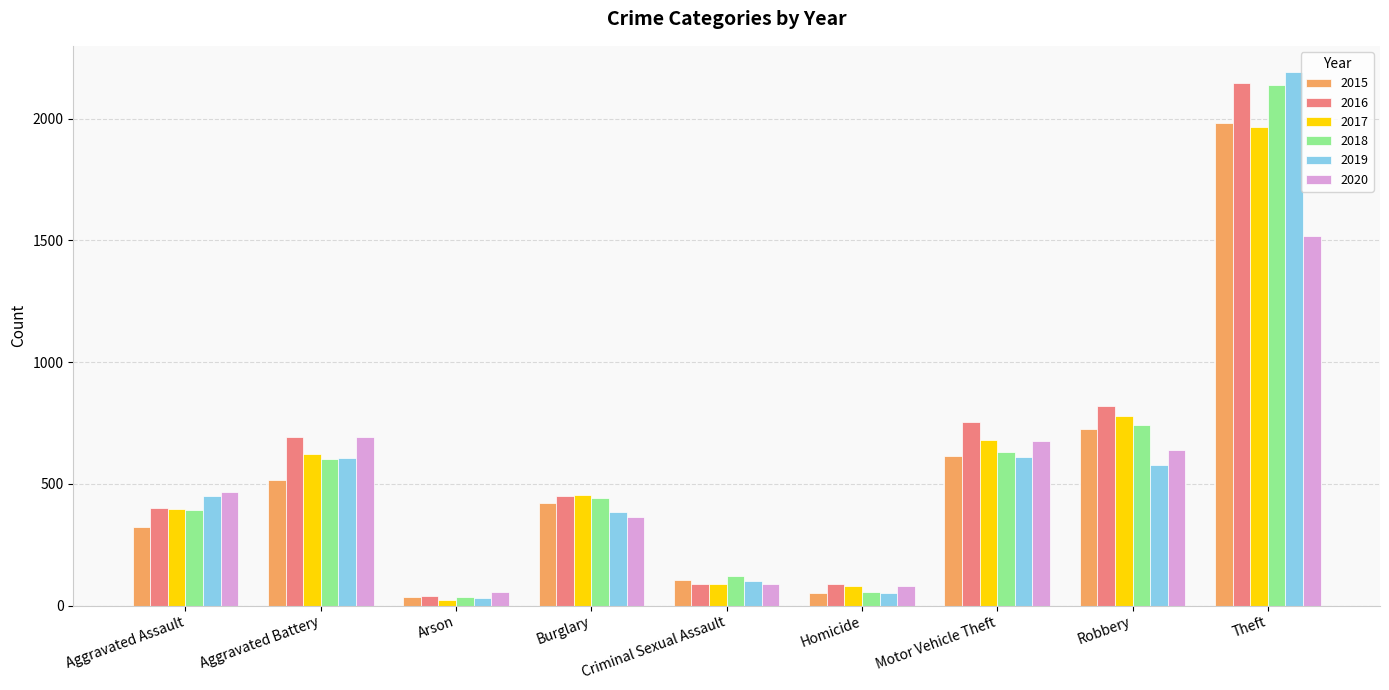

Which series has the widest spread of values?

2019